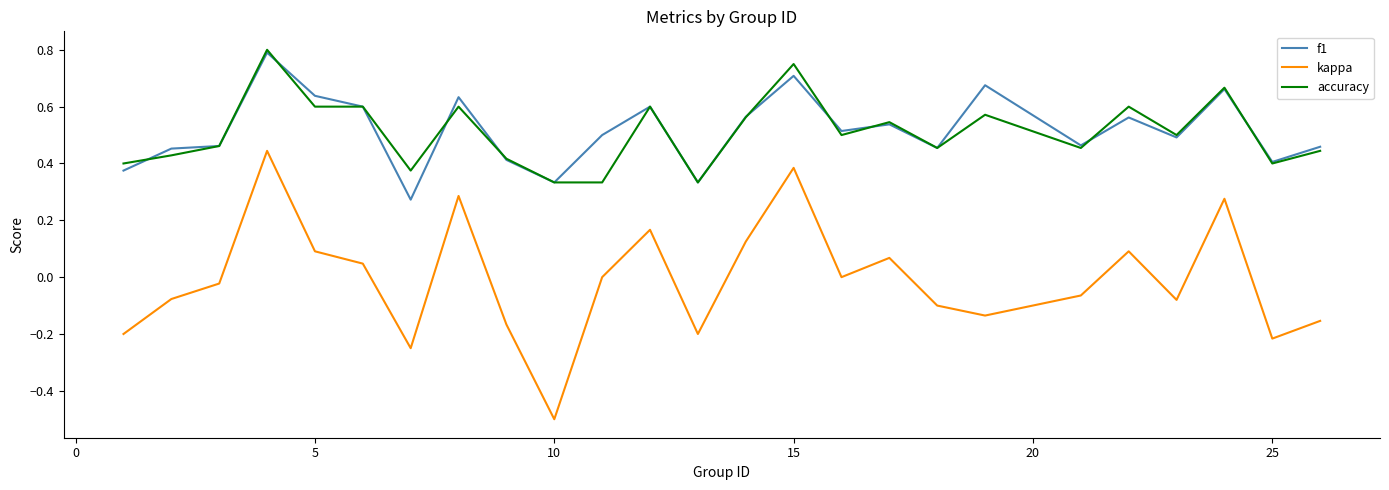

Which series has the widest spread of values?

kappa